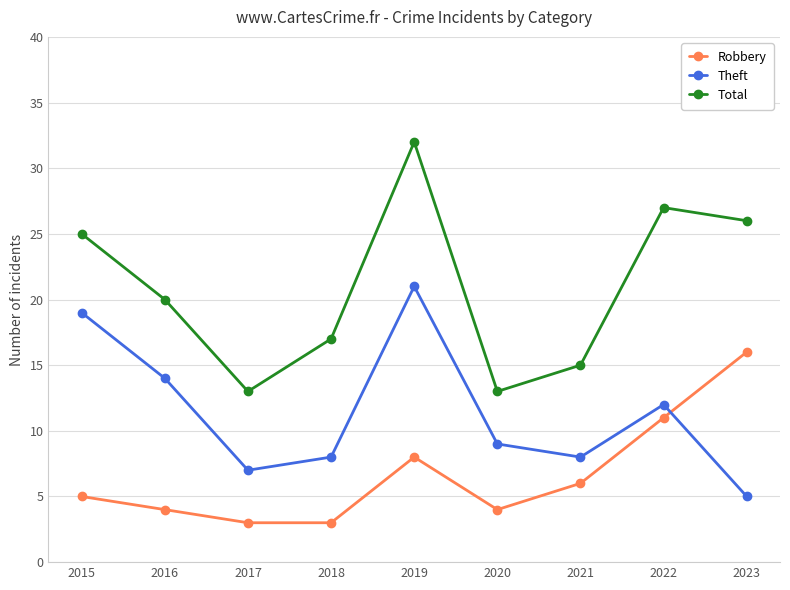

True or false: Theft and Total intersect in this chart.

False